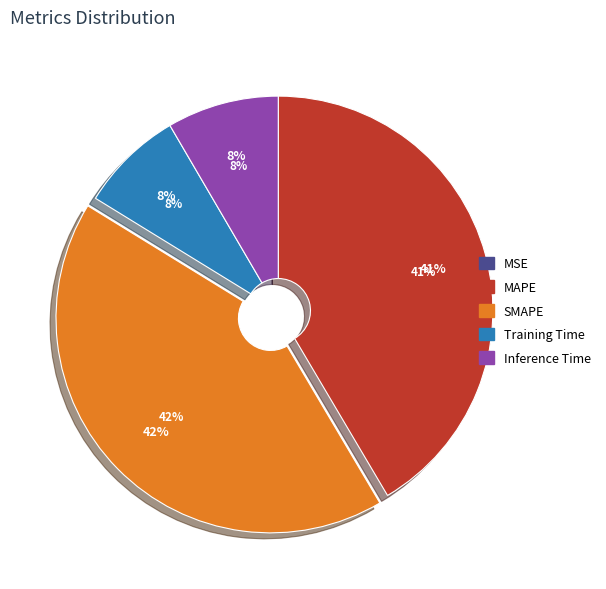

Is it true that MAPE is 35% of the pie?

False